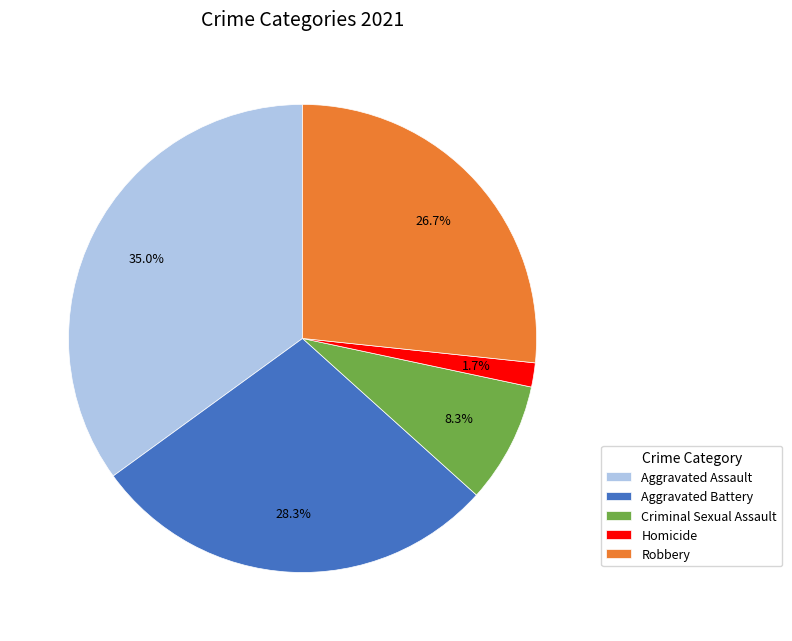

What is the smallest slice in the pie chart?

Homicide